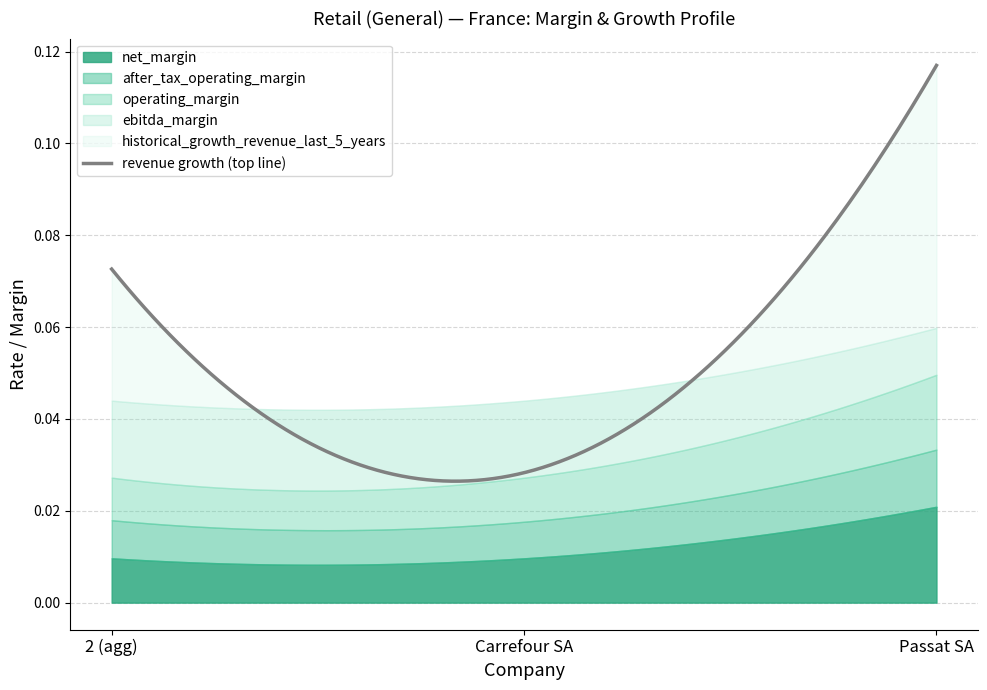

What is the maximum value shown in the chart?

0.1